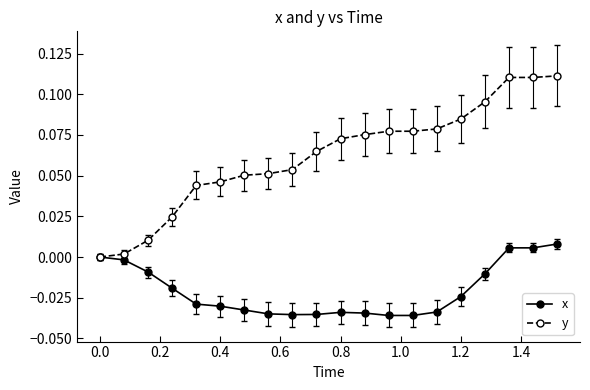

List the series in order of their peak value, lowest first.

x, y